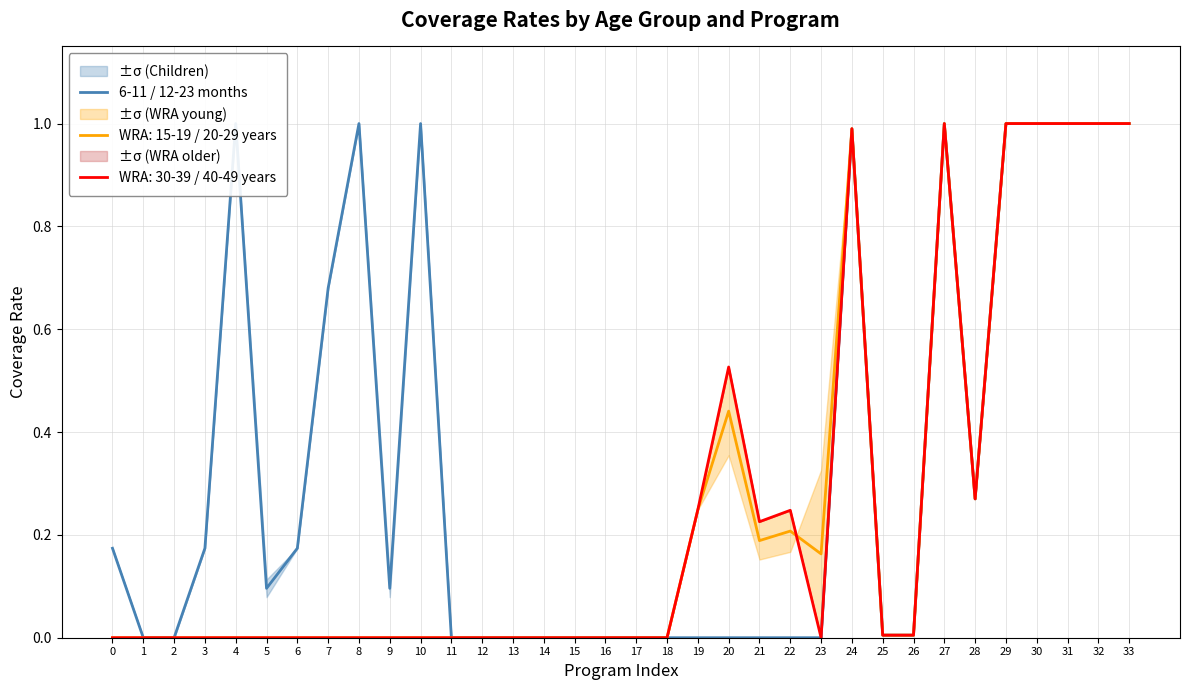

At which label is the value closest to 0?

1